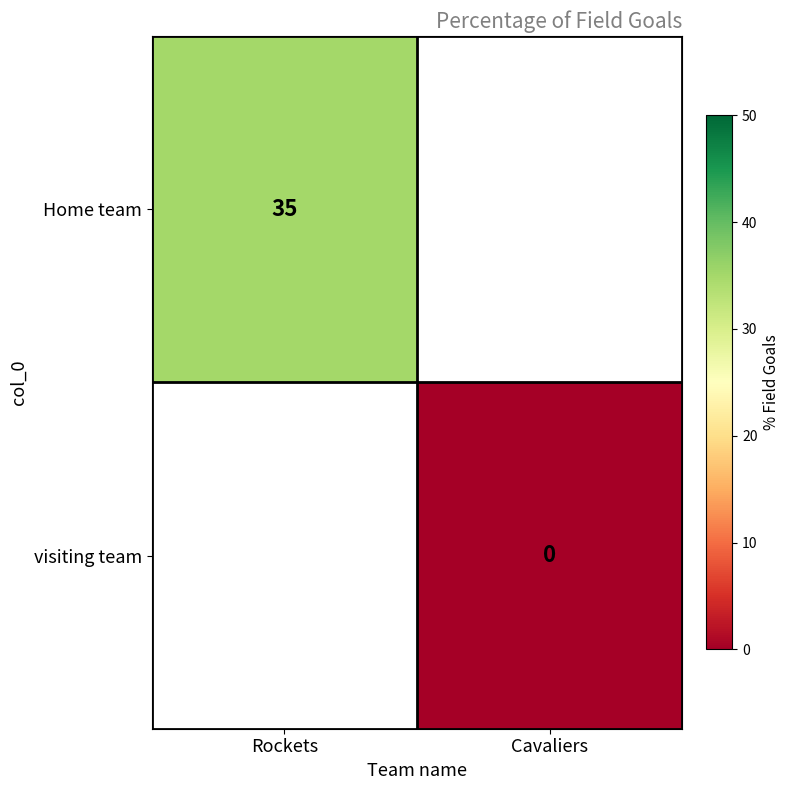

Which category has the highest value across all series?

Rockets